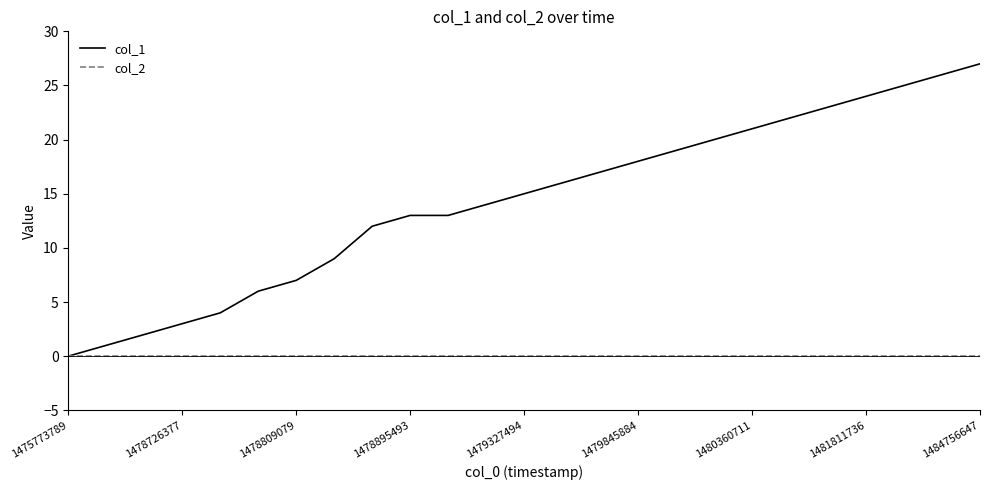

List the series in order of their overall mean, lowest first.

col_2, col_1